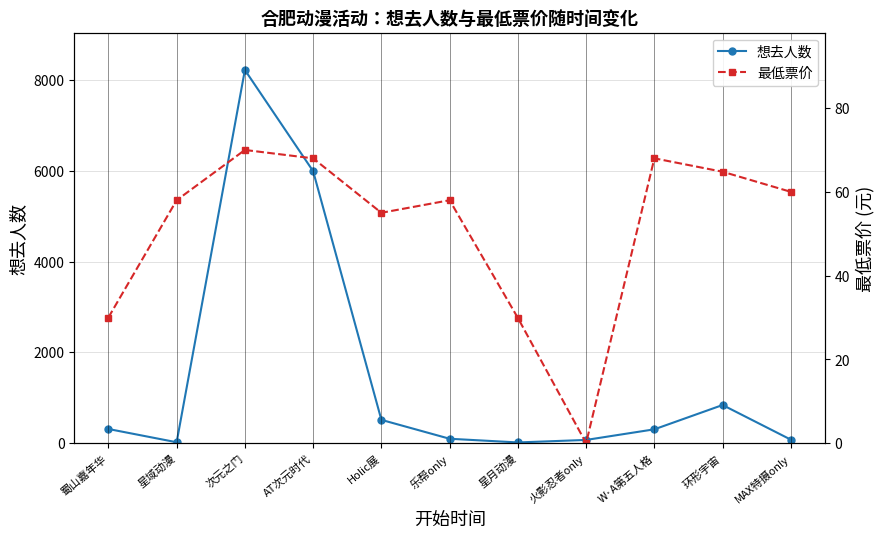

True or false: 想去人数 has more than 1 points higher than both neighbors.

True